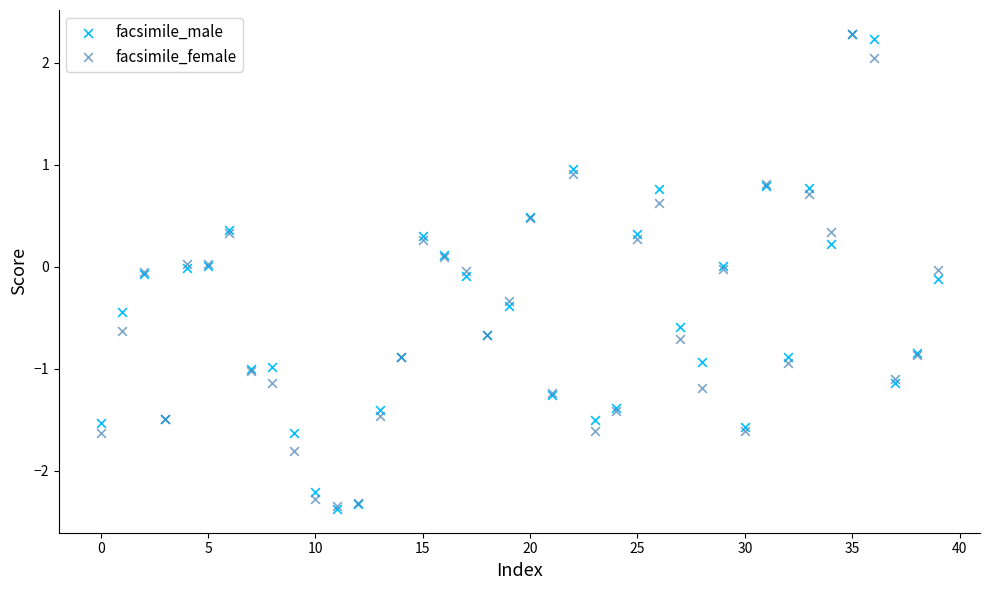

What are all the series names shown in the legend?

facsimile_male, facsimile_female